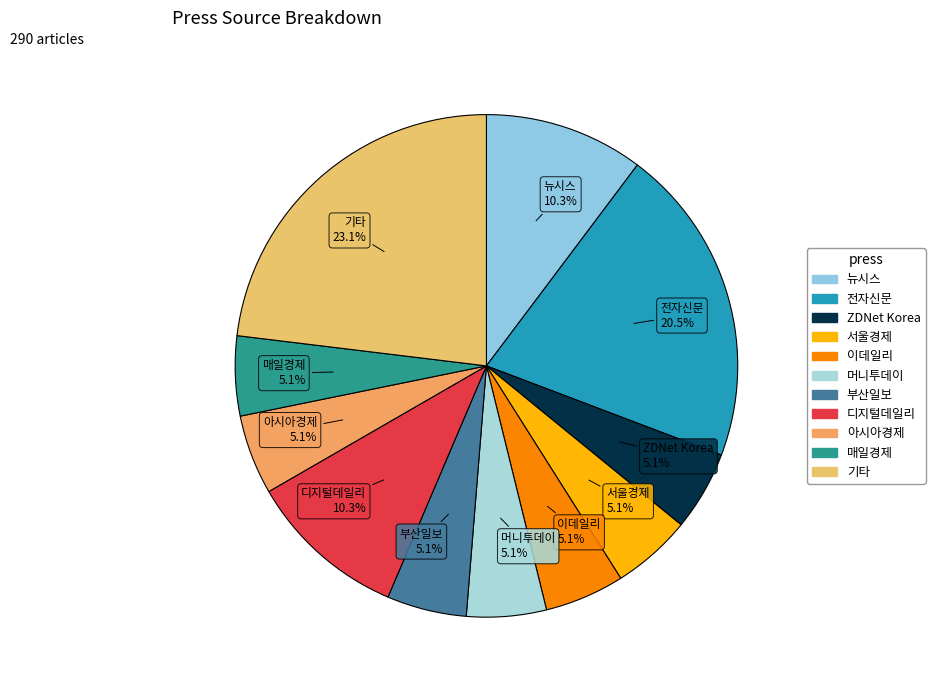

How many segments does this pie chart have?

11